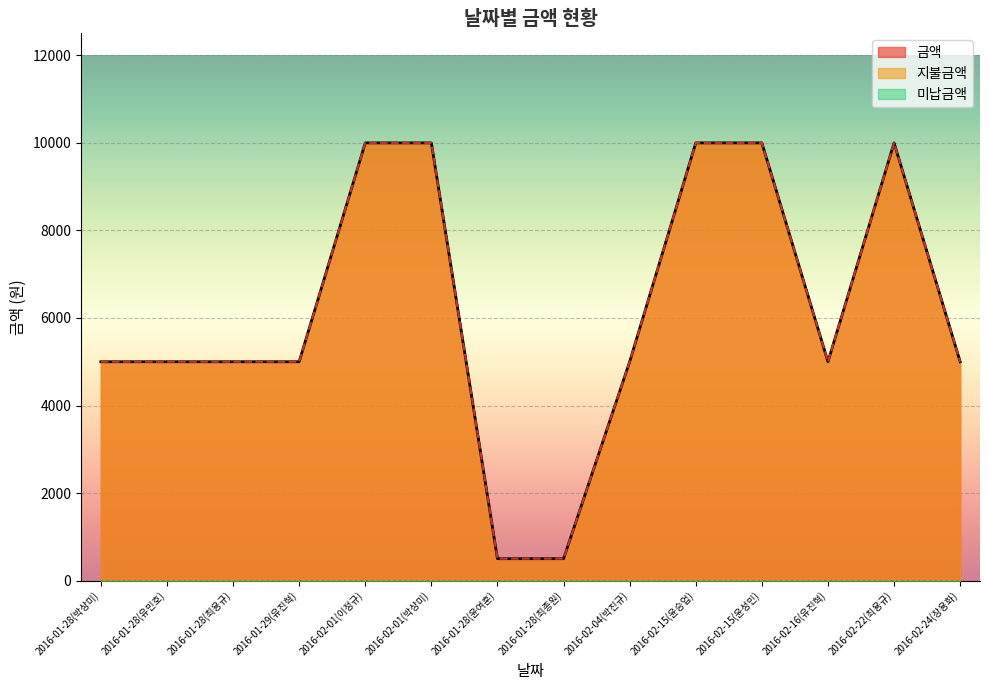

At how many categories does at least one series exceed 3973?

12